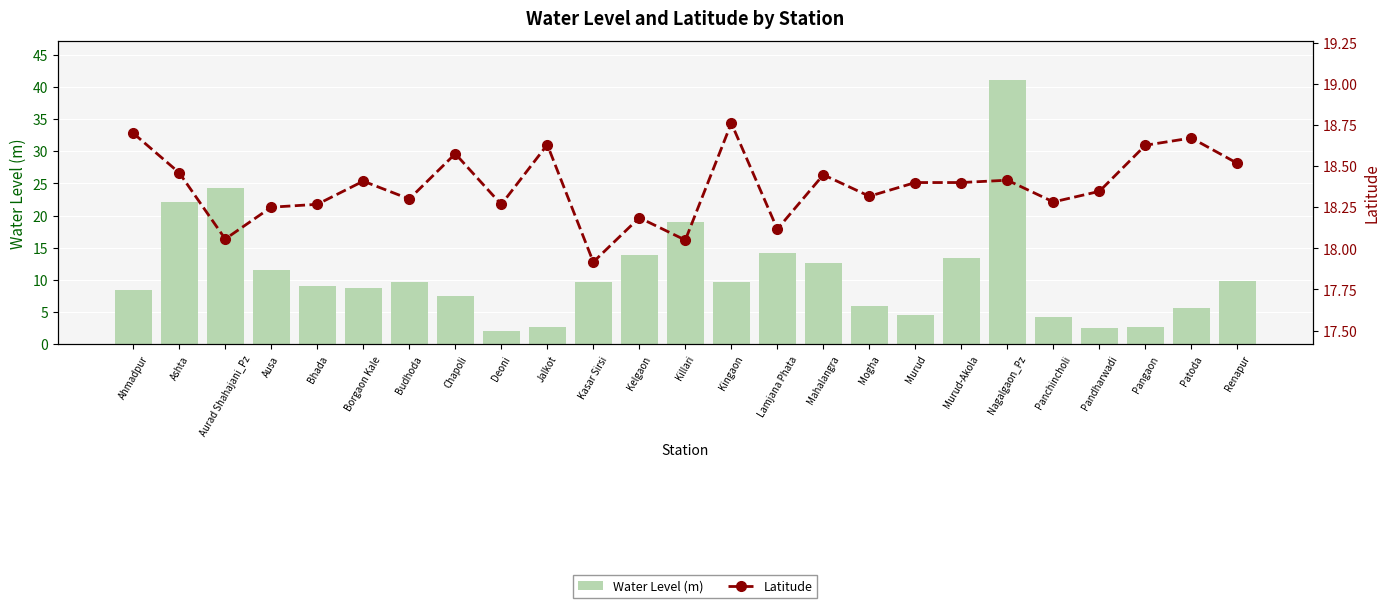

At which label does Water Level (m) reach its peak?

Nagalgaon_Pz